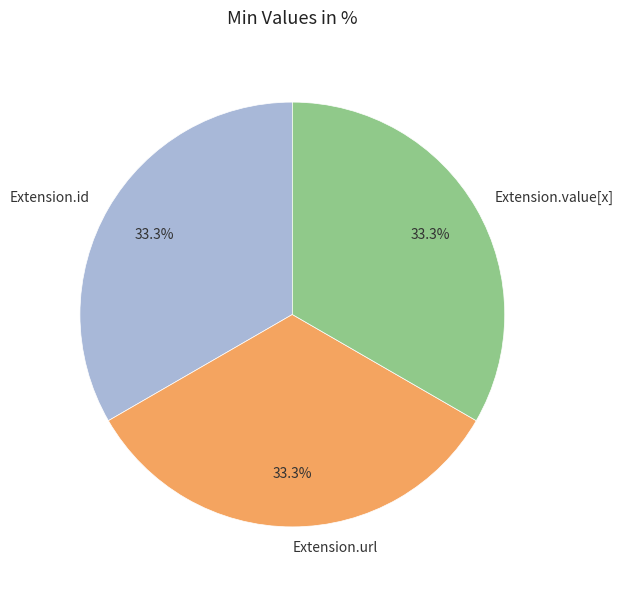

Is there any slice that represents more than half of the pie?

No